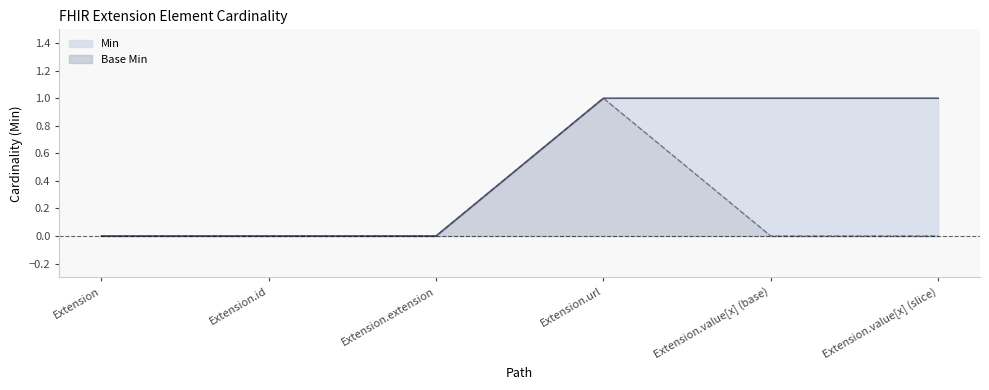

How many data points in Min are less than 1?

3